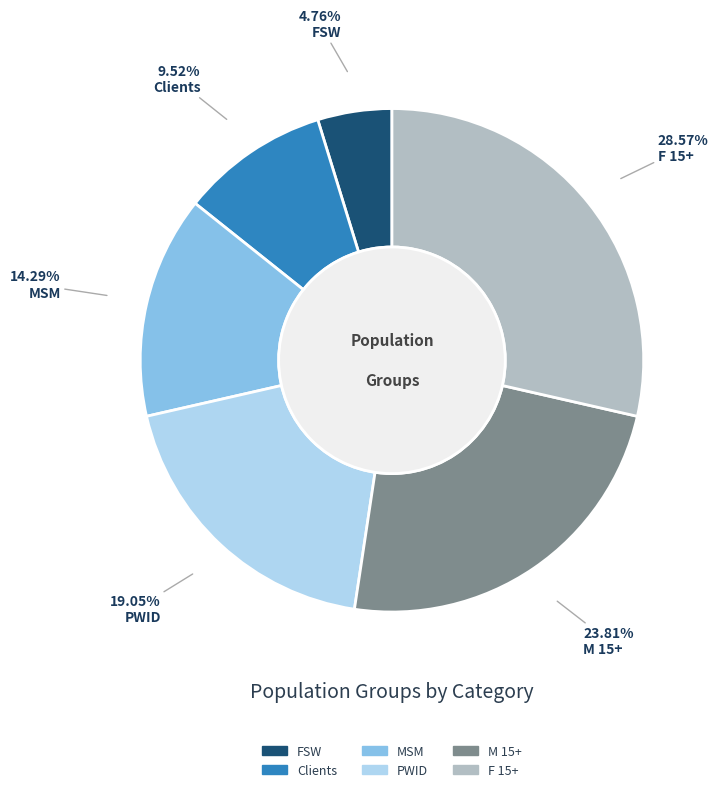

How many slices are in this pie chart?

6